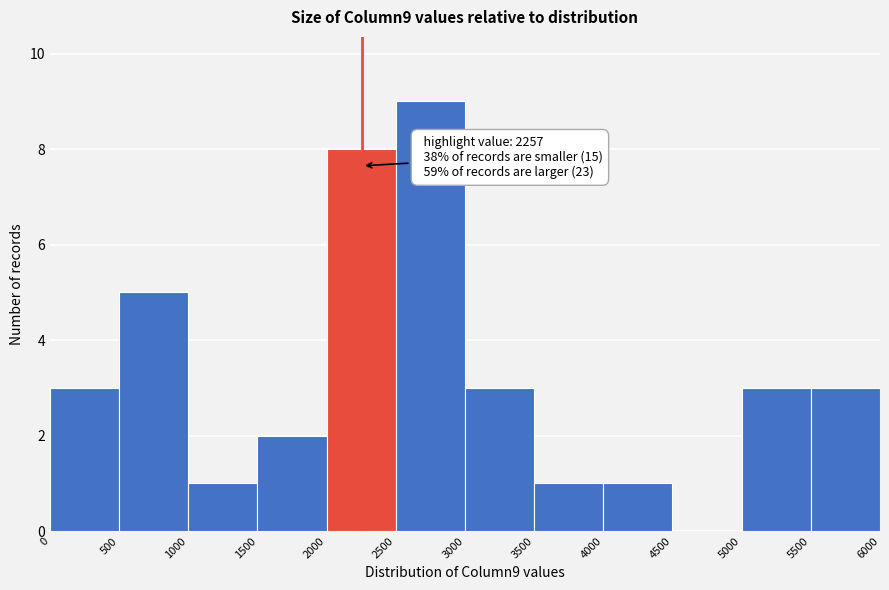

Which range on the x-axis has the tallest bar?

2500 to 3000